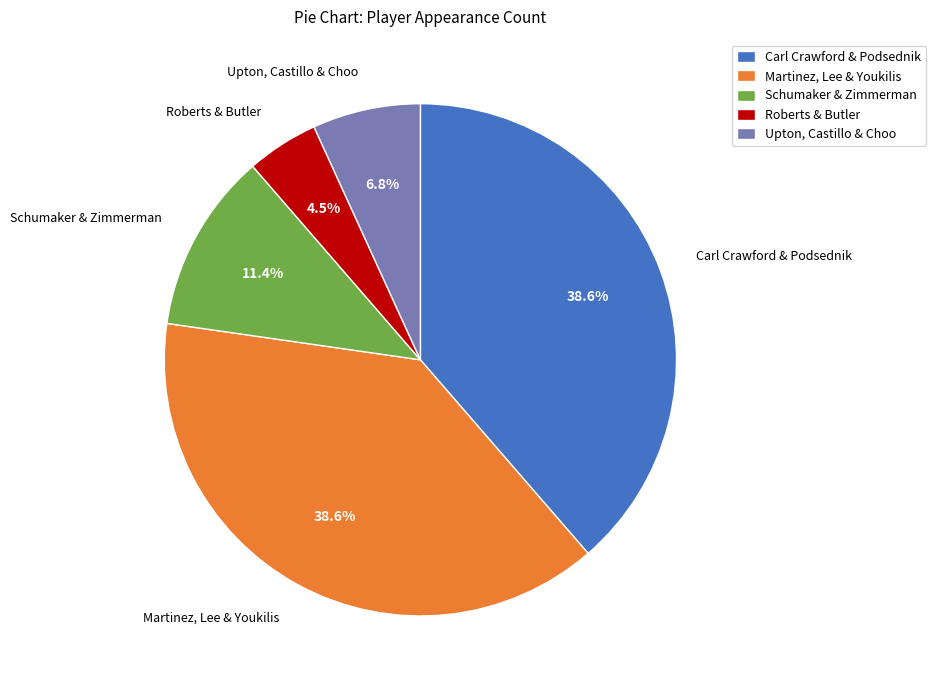

Which category has the smallest portion of the pie?

Roberts & Butler